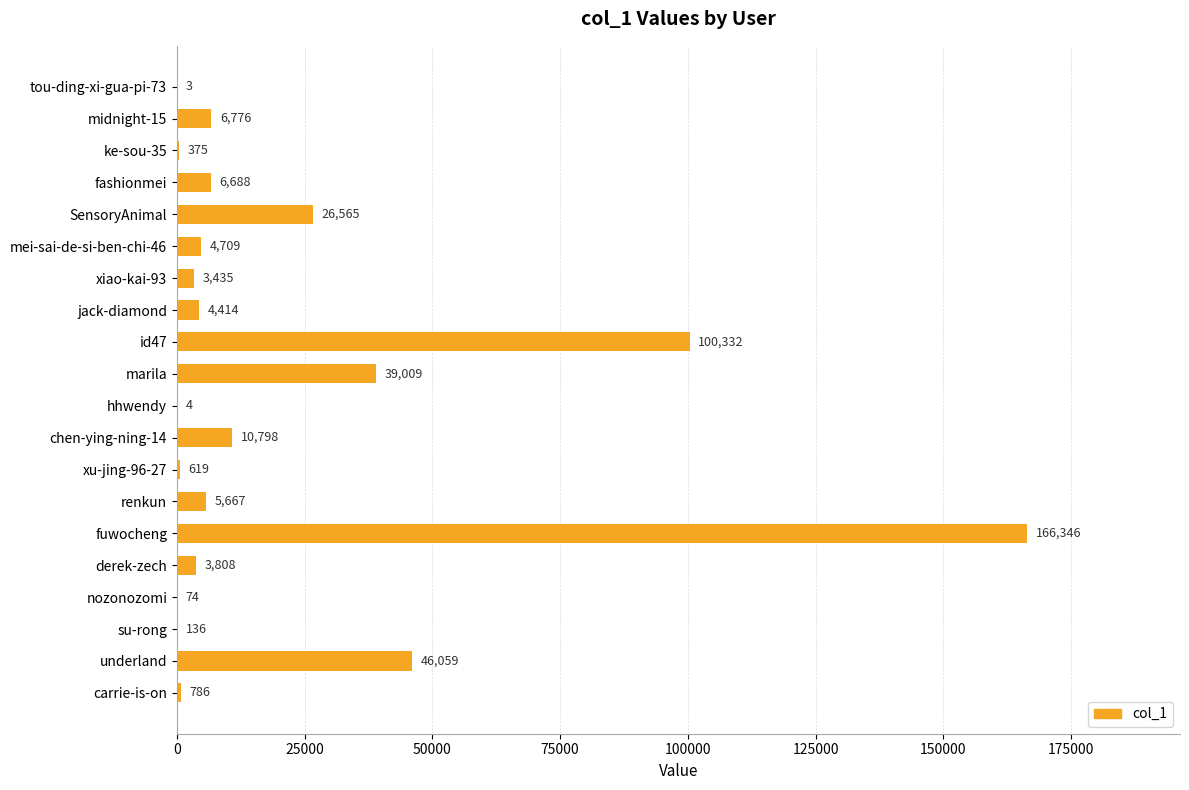

Read the value at fuwocheng, to the nearest 100.

166300